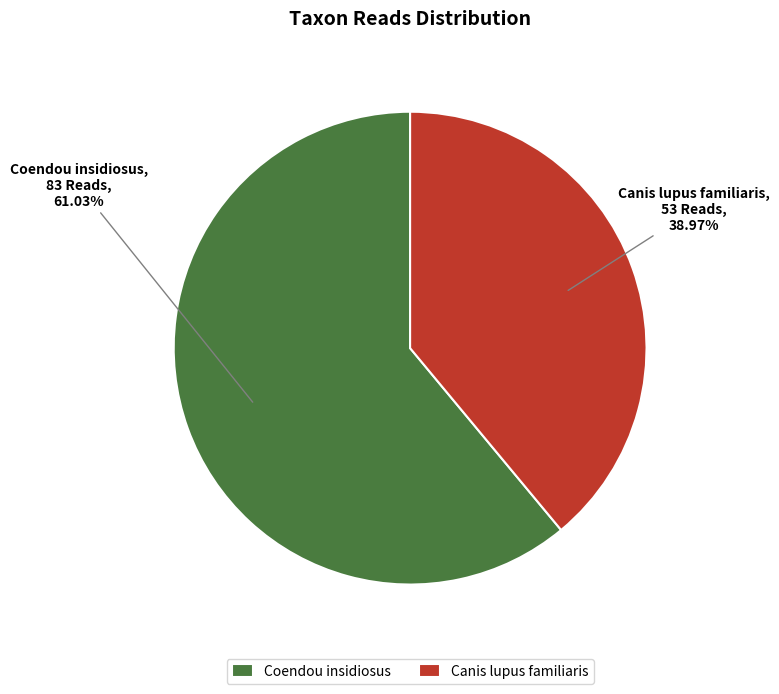

To the nearest percent, what is the combined percentage of Coendou insidiosus and Canis lupus familiaris?

100%